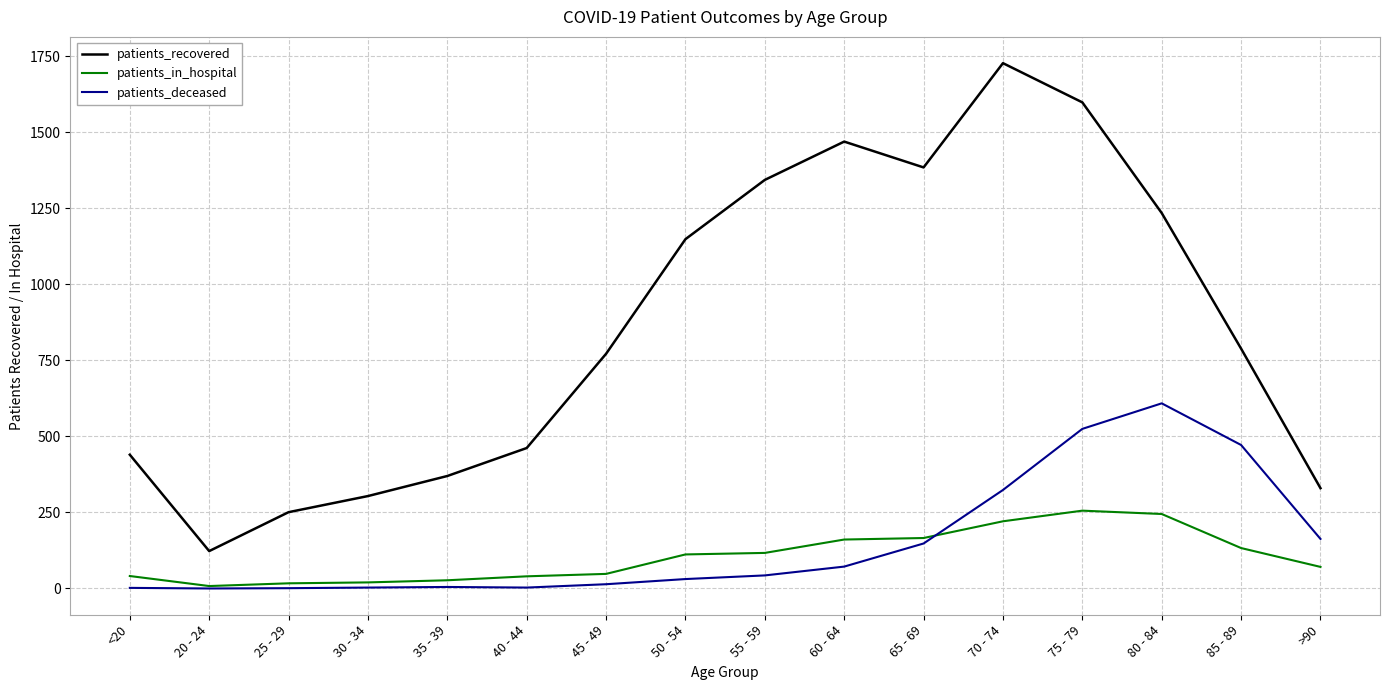

At how many categories does at least one series exceed 1246?

5